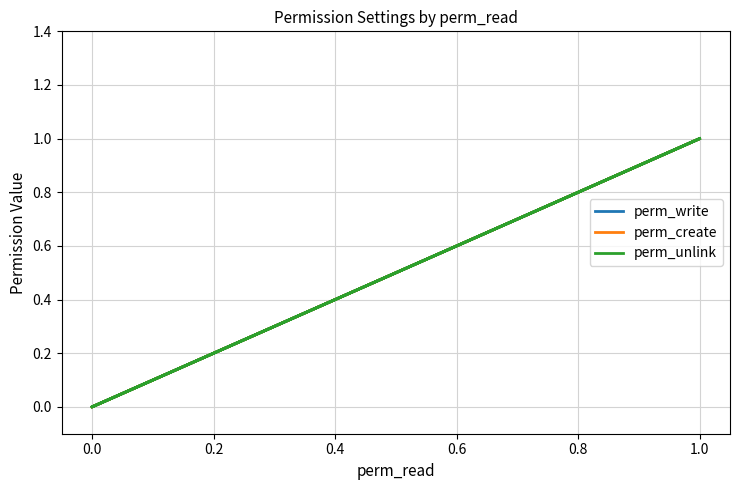

What is the difference between the maximum and minimum values in the perm_unlink series?

1